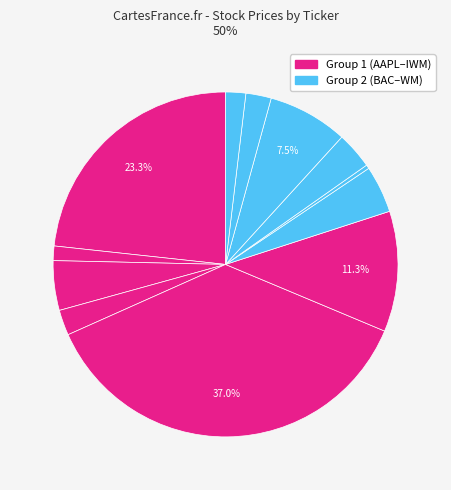

Count the number of slices in the pie.

12